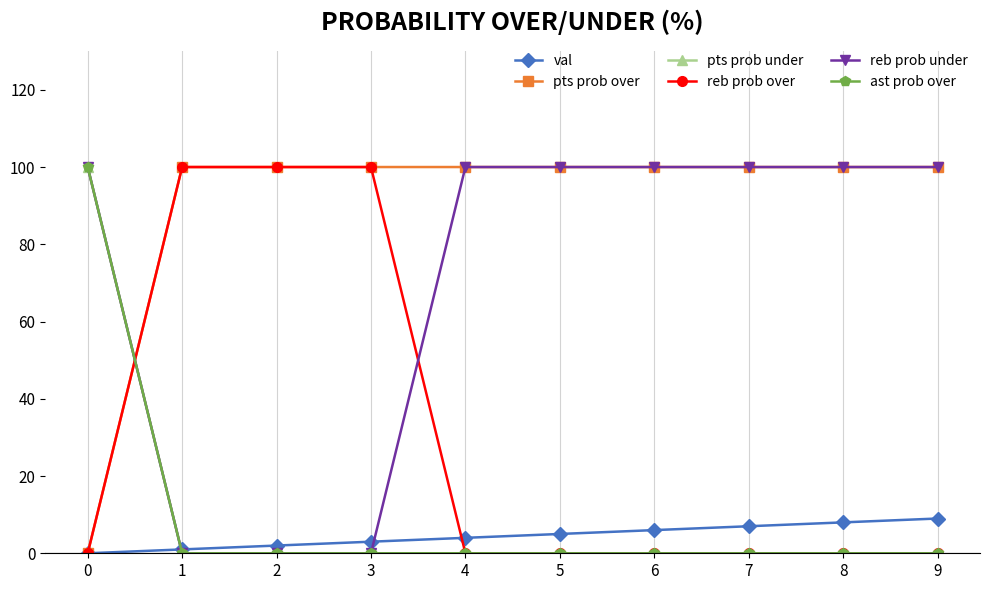

Does the chart have visible grid lines?

Yes